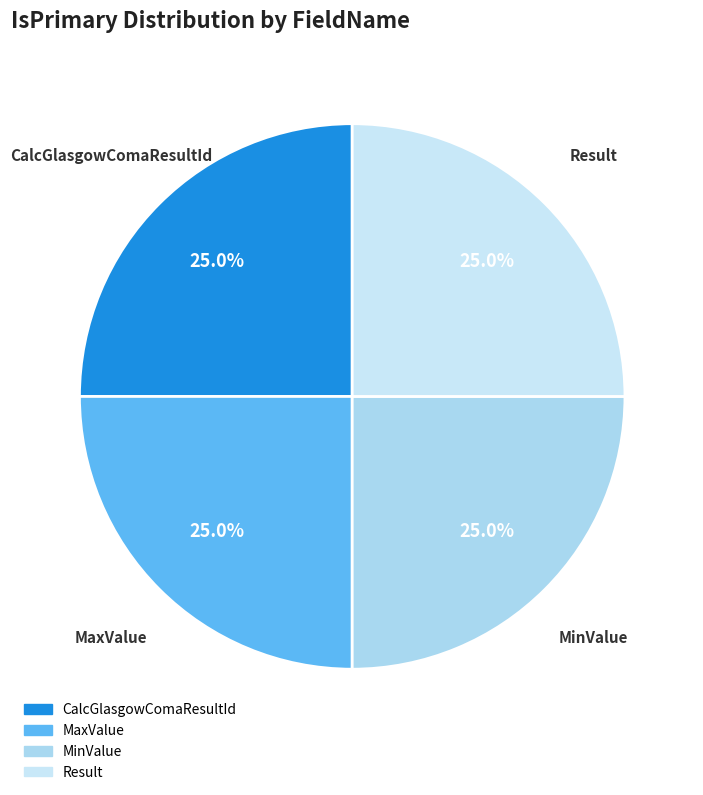

The MaxValue slice represents 1% of the pie. True or false?

False